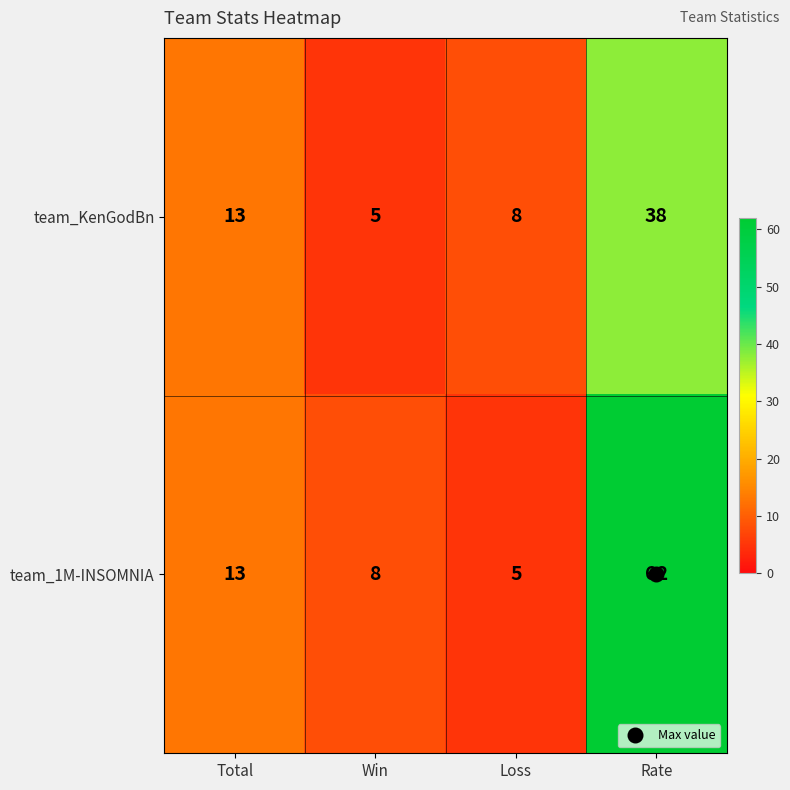

What is the difference between the team_1M-INSOMNIA values at Loss and Rate?

57